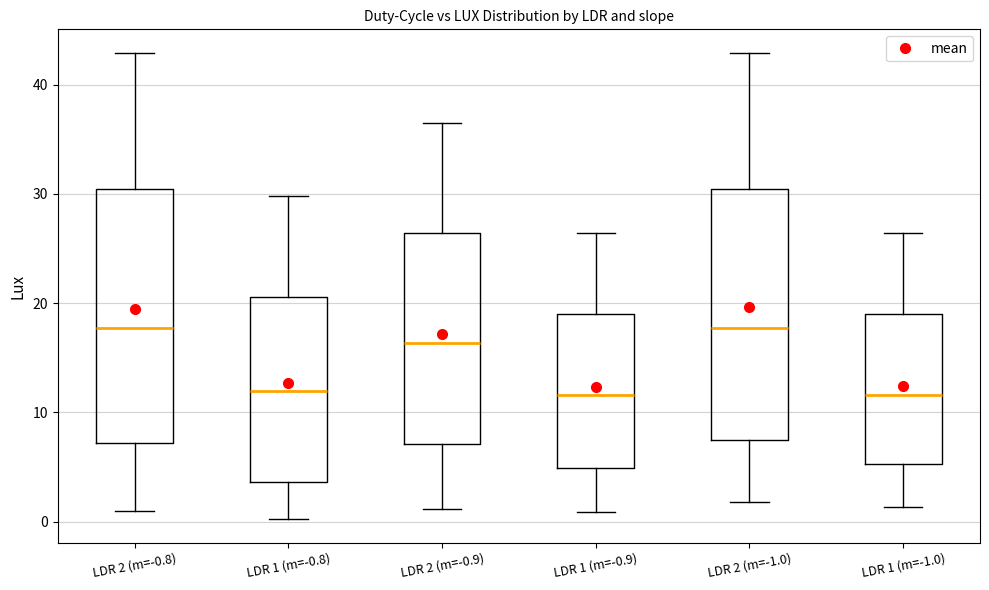

Reading left to right, read every box against the y-axis: the position of its median line, the range the box covers, and the ends of its whiskers. The values are not printed on the chart, so give them approximately, as read against the axis.

LDR 2 (m=-0.8): median 18, box 7 to 30, whiskers 1 to 43
LDR 1 (m=-0.8): median 12, box 4 to 21, whiskers 0 to 30
LDR 2 (m=-0.9): median 16, box 7 to 26, whiskers 1 to 37
LDR 1 (m=-0.9): median 12, box 5 to 19, whiskers 1 to 26
LDR 2 (m=-1.0): median 18, box 7 to 30, whiskers 2 to 43
LDR 1 (m=-1.0): median 12, box 5 to 19, whiskers 1 to 26